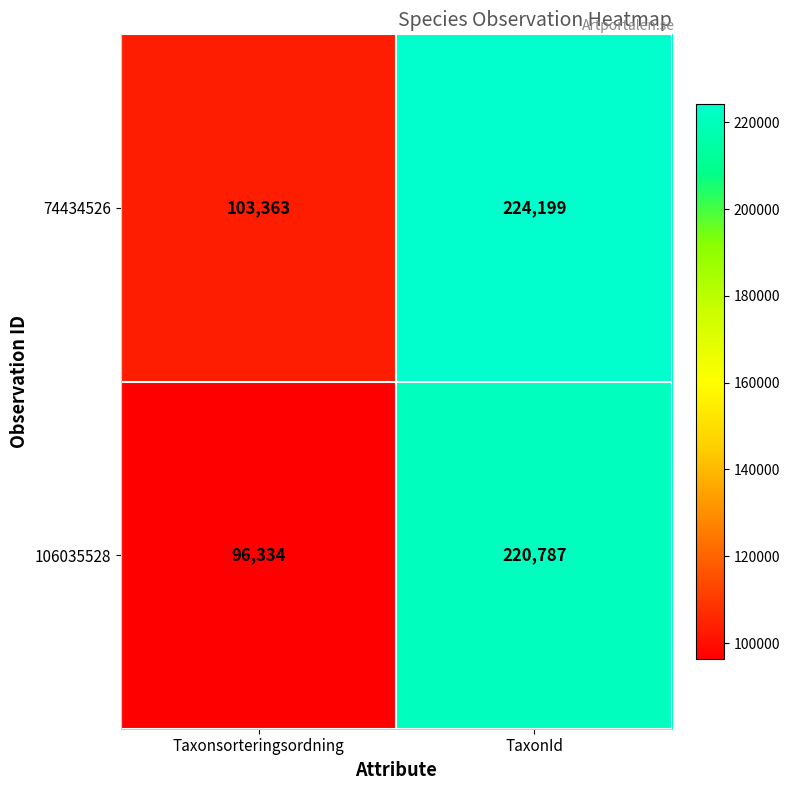

Where is 74434526 nearest to the value 163781?

Taxonsorteringsordning